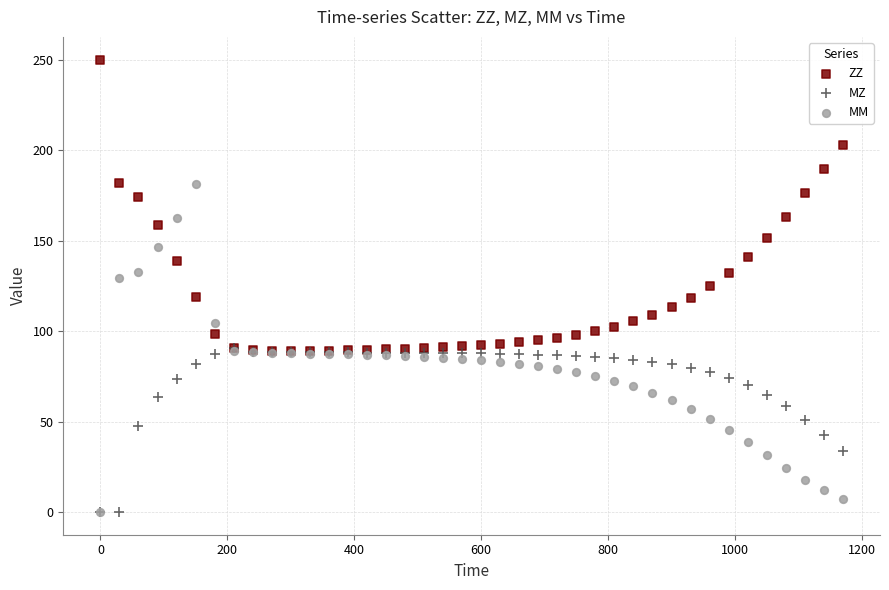

What are all the series names shown in the legend?

ZZ, MZ, MM